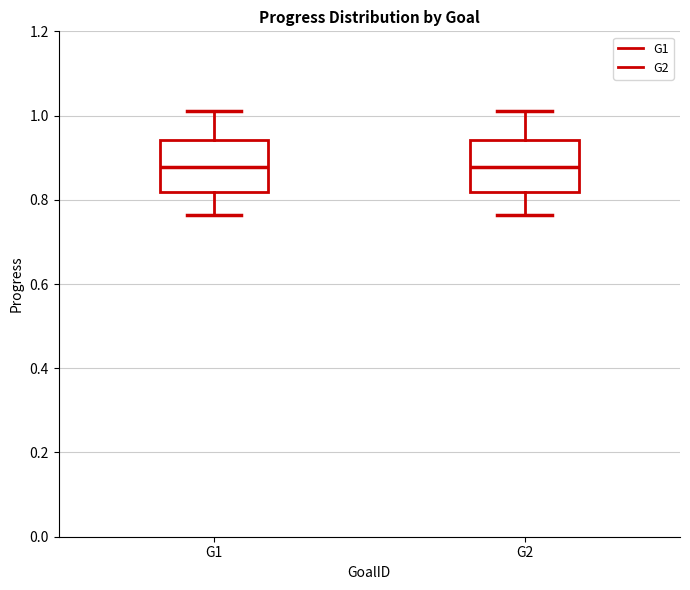

Reading left to right, transcribe this box plot: for each box, give where its median line is, the range the box spans, and where its two whiskers end, as read against the y-axis. The values are not printed on the chart, so give them approximately, as read against the axis.

G1: median 0.88, box 0.82 to 0.94, whiskers 0.76 to 1.02
G2: median 0.88, box 0.82 to 0.94, whiskers 0.76 to 1.02